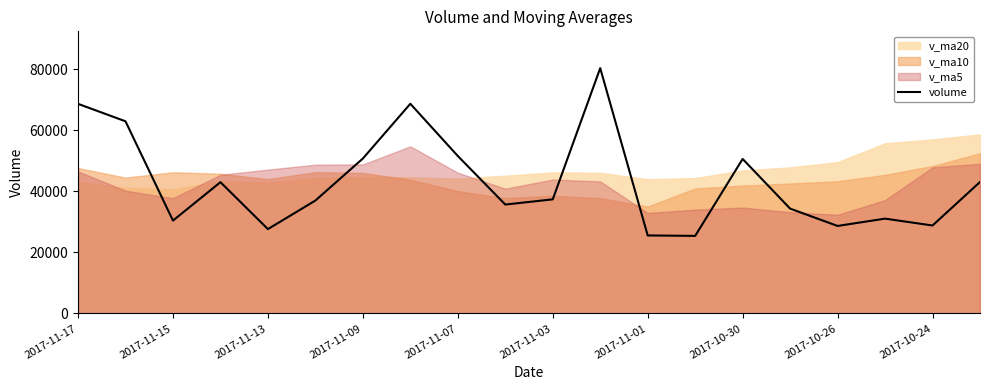

What is the greatest value displayed?

80305.2